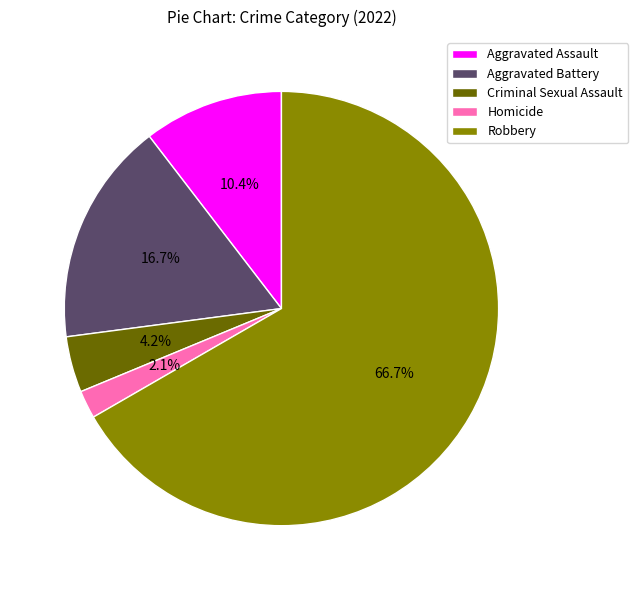

Which has a higher value, Aggravated Battery or Criminal Sexual Assault?

Aggravated Battery